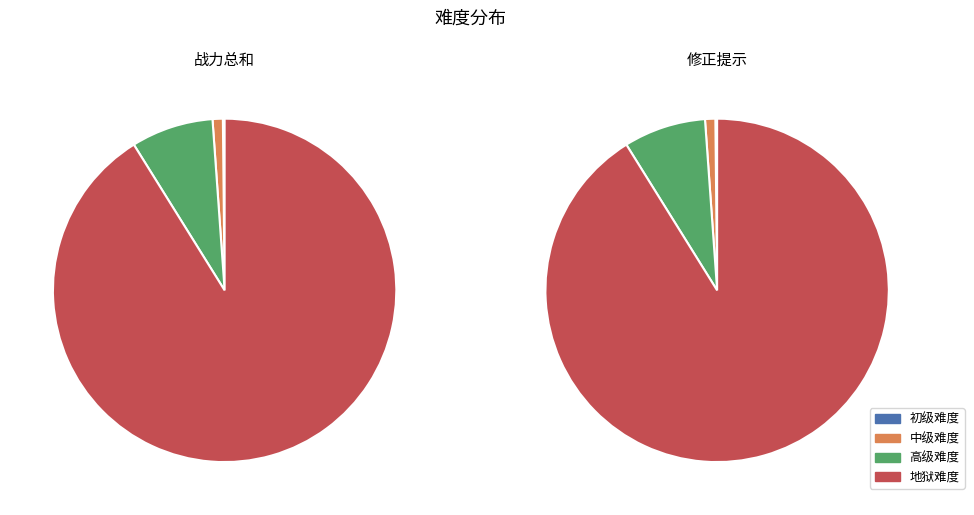

Is it true that 初级难度 is 0% of the pie?

True